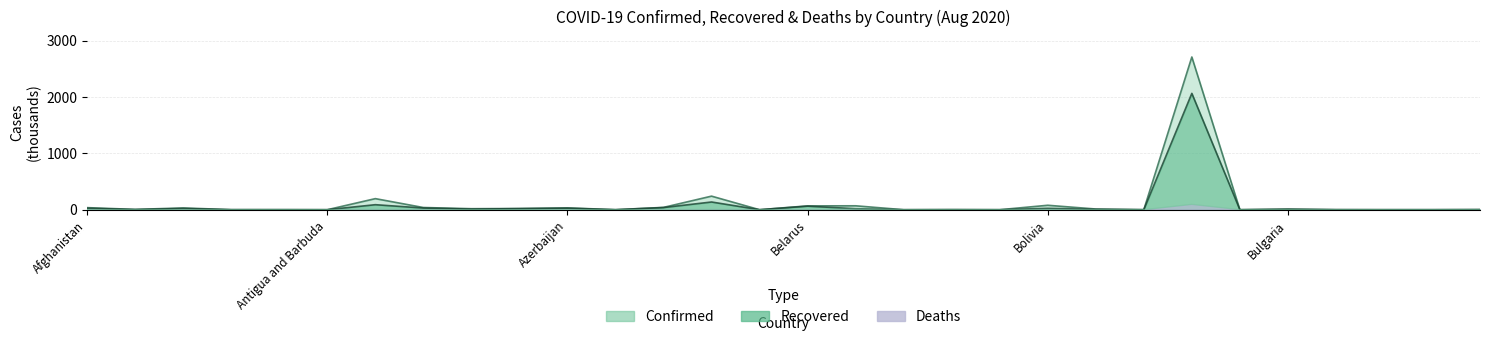

How many values in the Recovered series exceed 6?

15